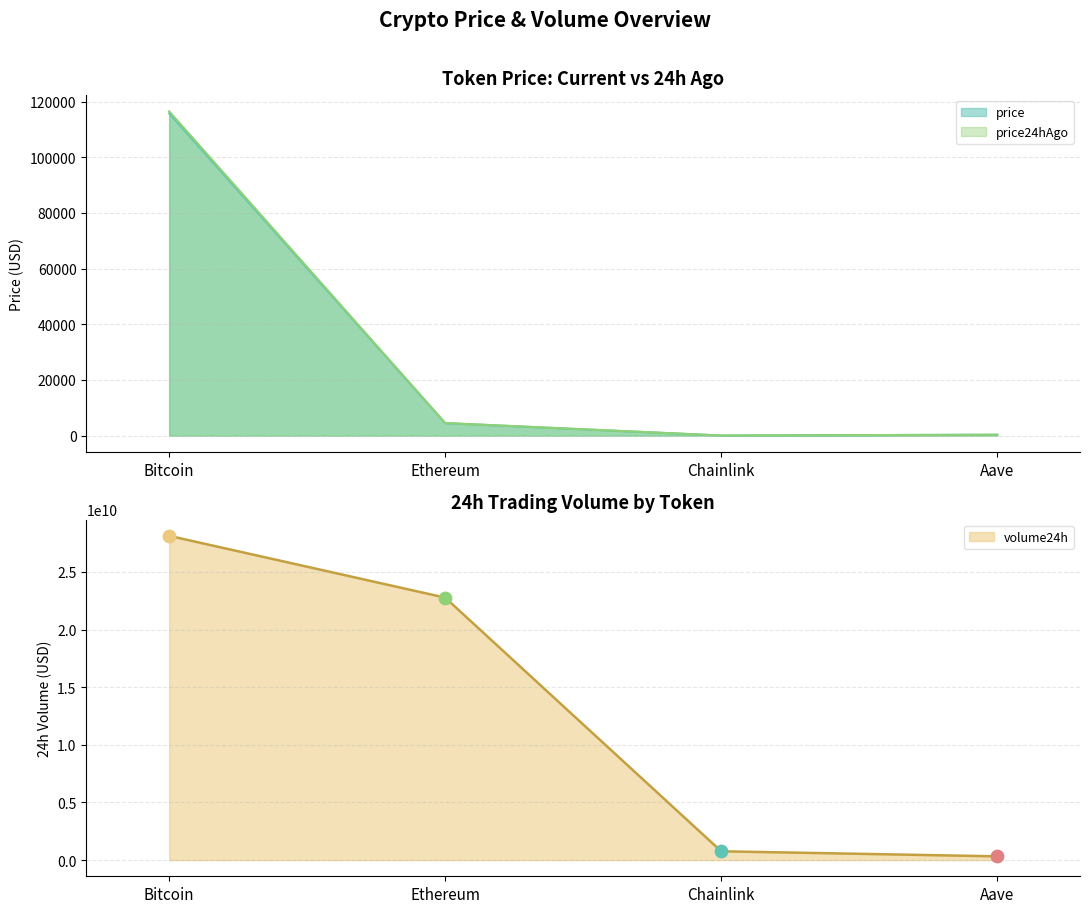

Which series has the widest spread of Y values?

volume24h